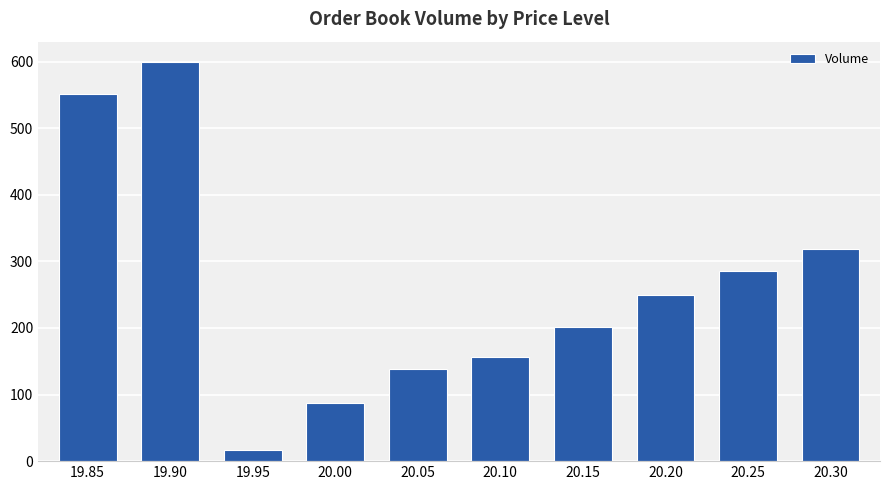

Read the value at 20.10.

156